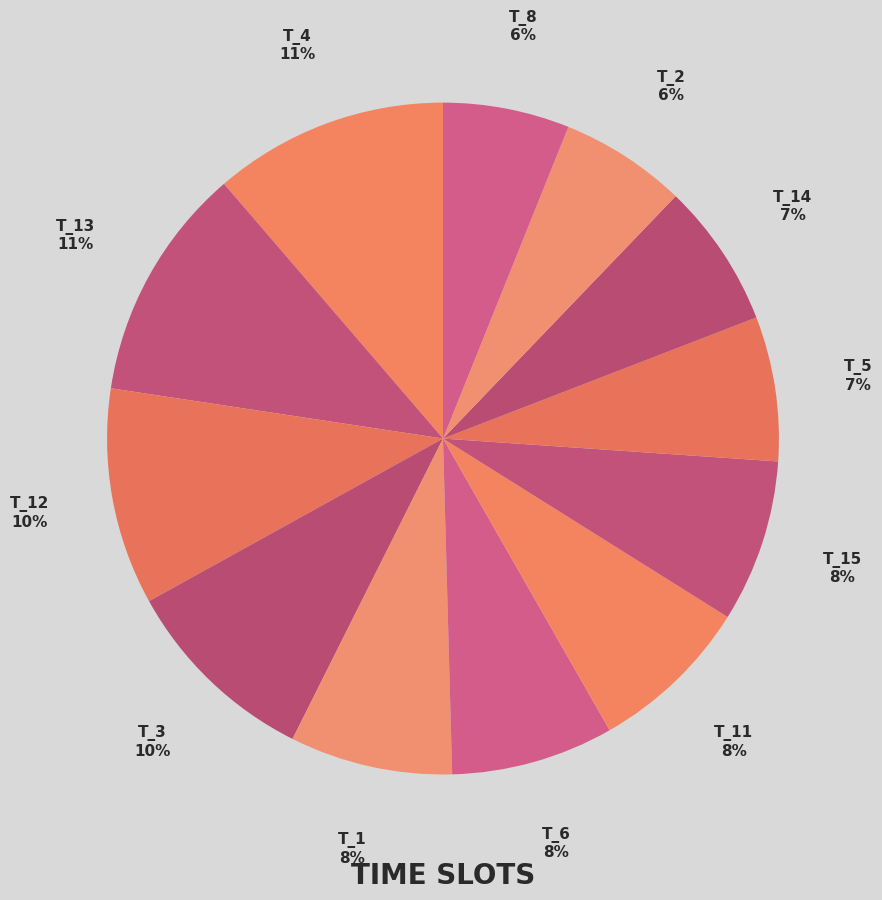

Count the number of slices in the pie.

12